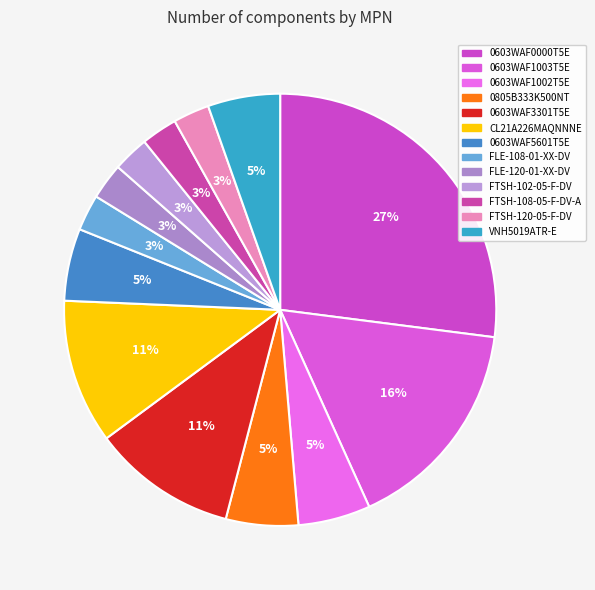

To the nearest percent, what is the average slice percentage?

8%